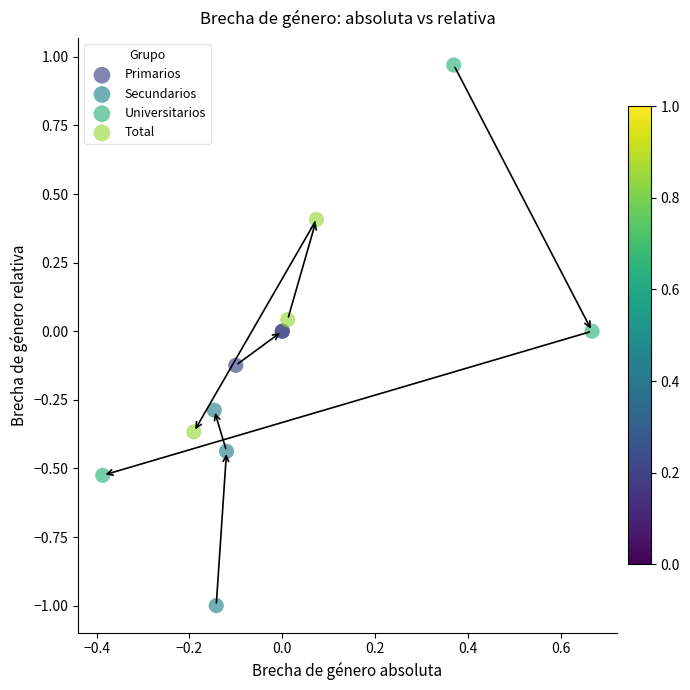

Which series contains the lowest Y value?

Secundarios